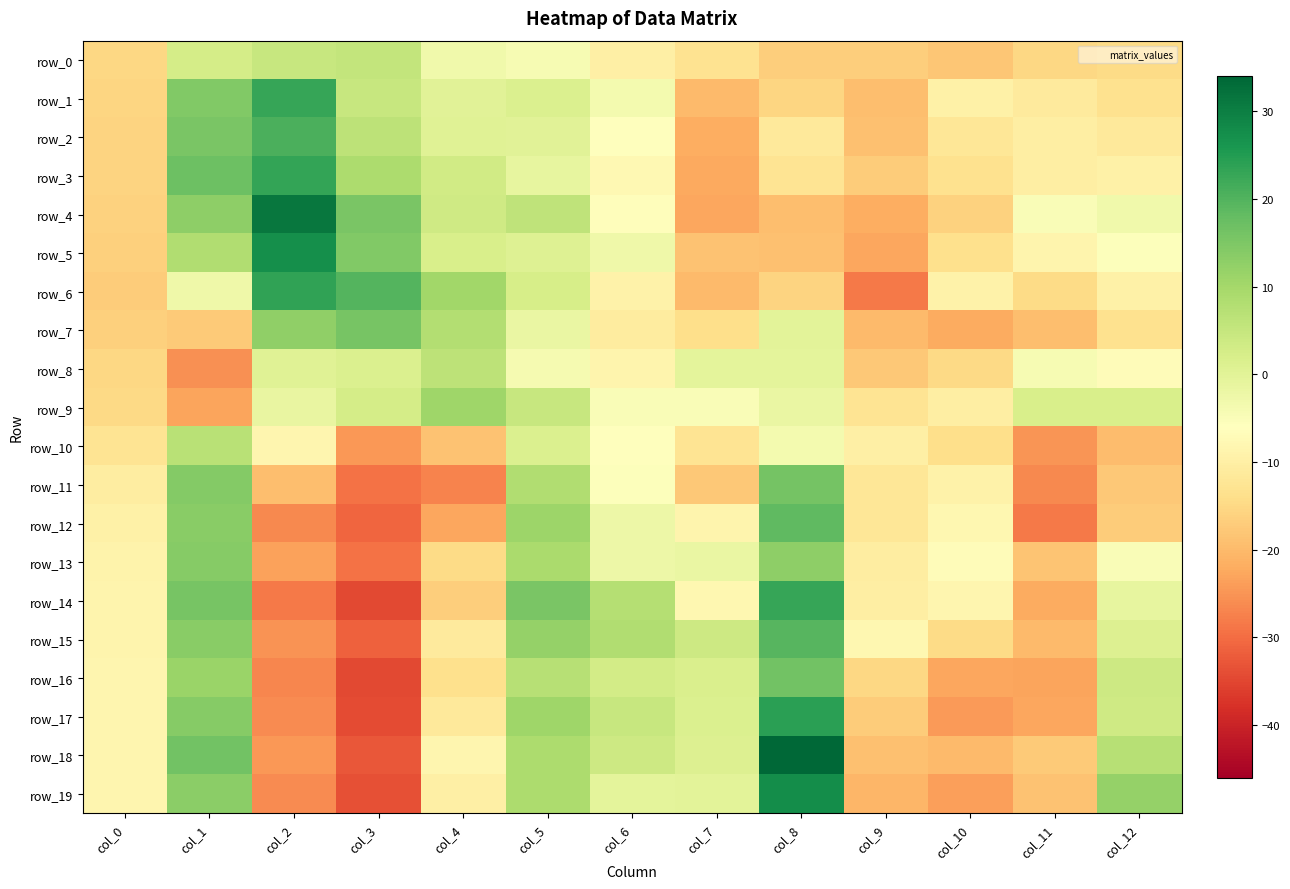

True or false: row_12 has a value of -17.1 at col_12.

True